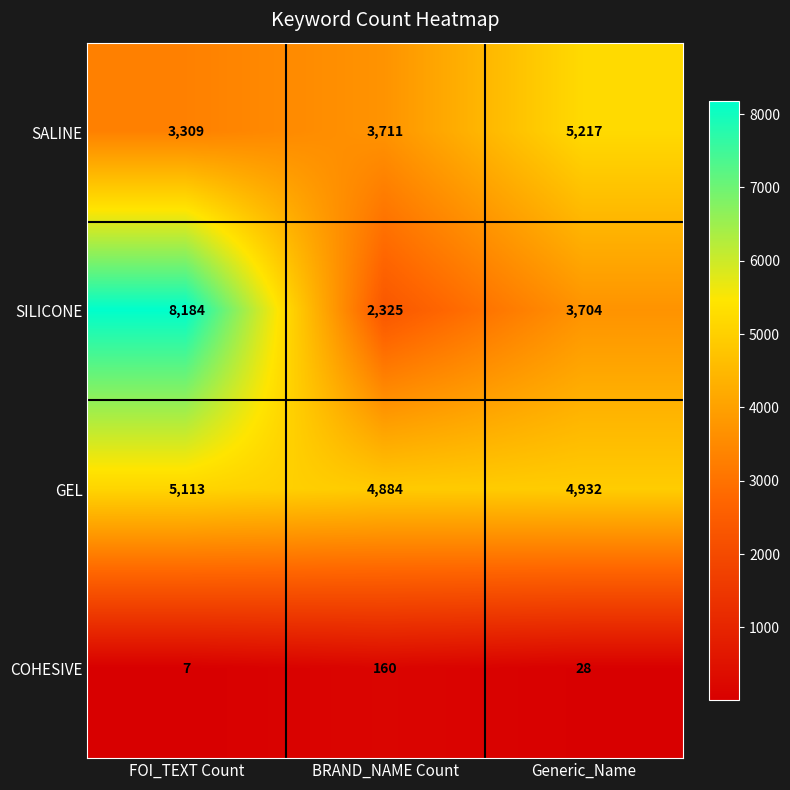

How many SILICONE values are between 2325 and 8184?

3